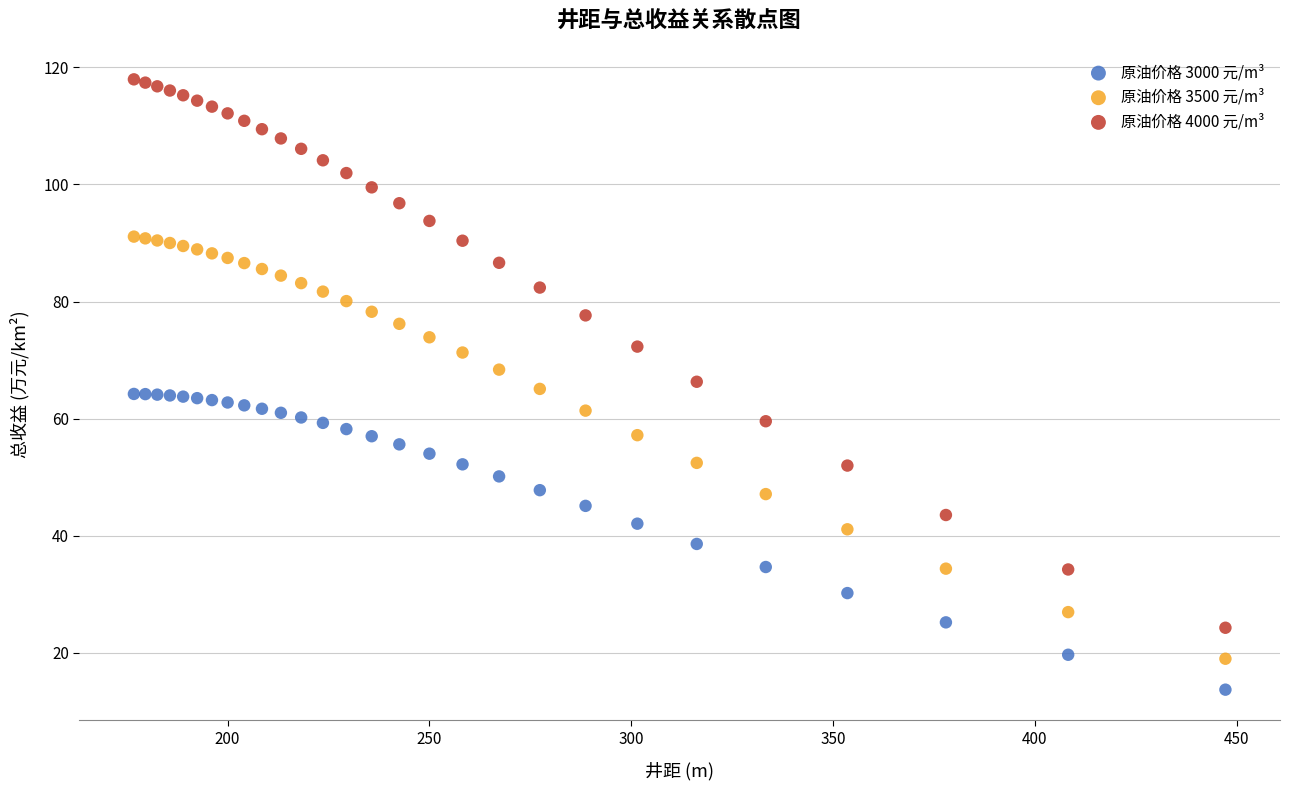

Which series contains the lowest Y value?

原油价格 3000 元/m³